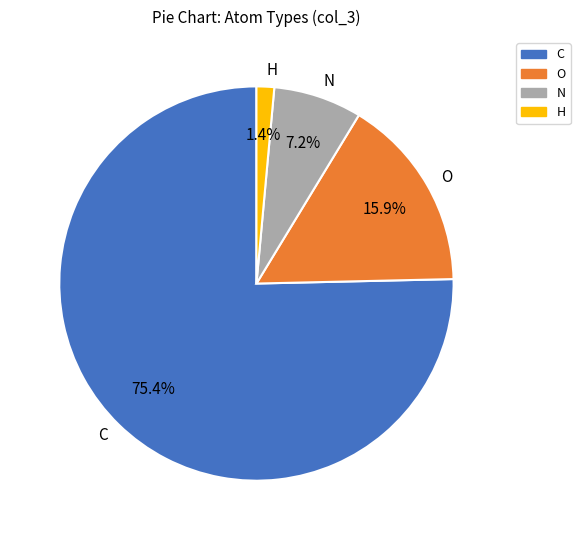

To the nearest percent, what is the difference between the C and N slice percentages?

68%